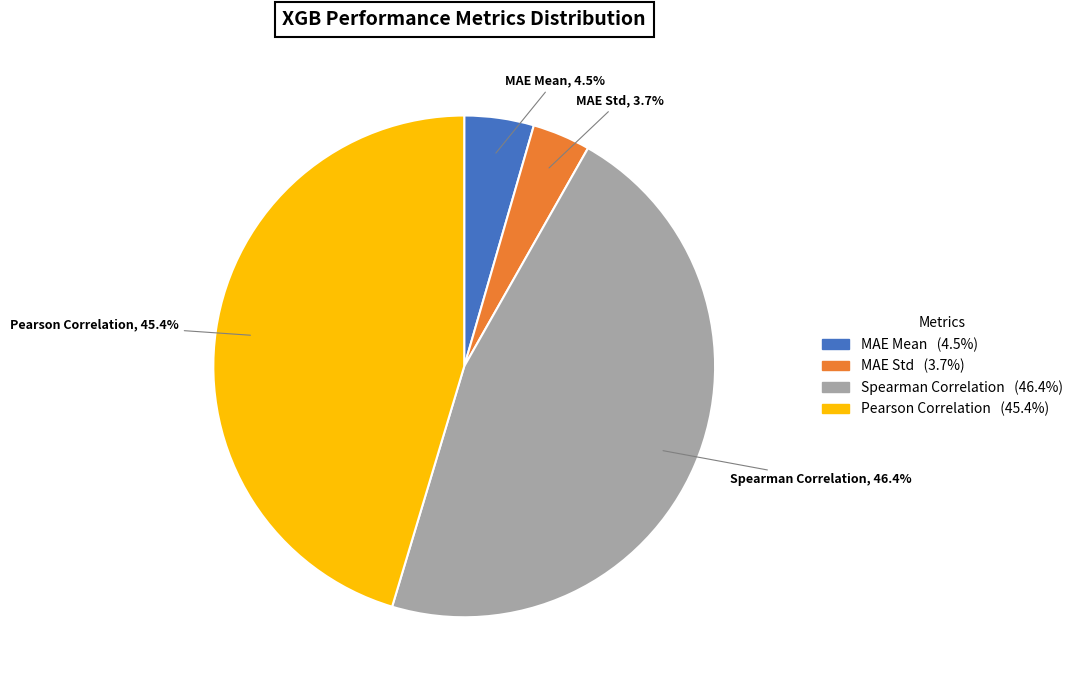

To the nearest percent, what is the difference between the largest and smallest slice percentages?

43%